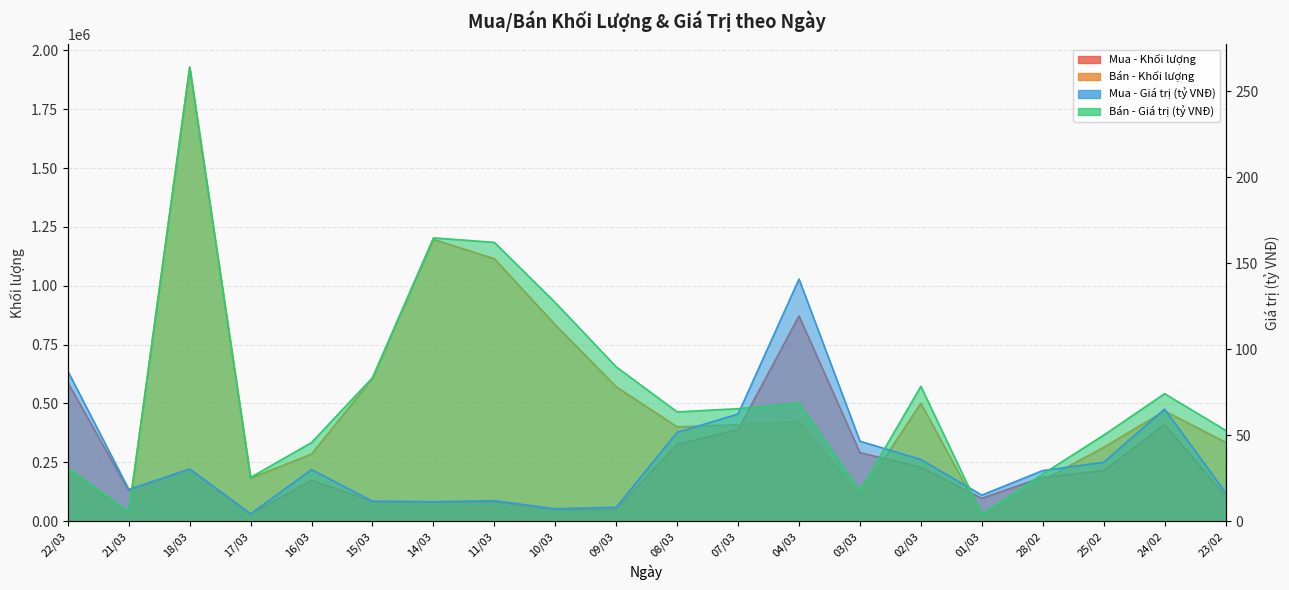

What is the minimum value shown in the chart?

3.9